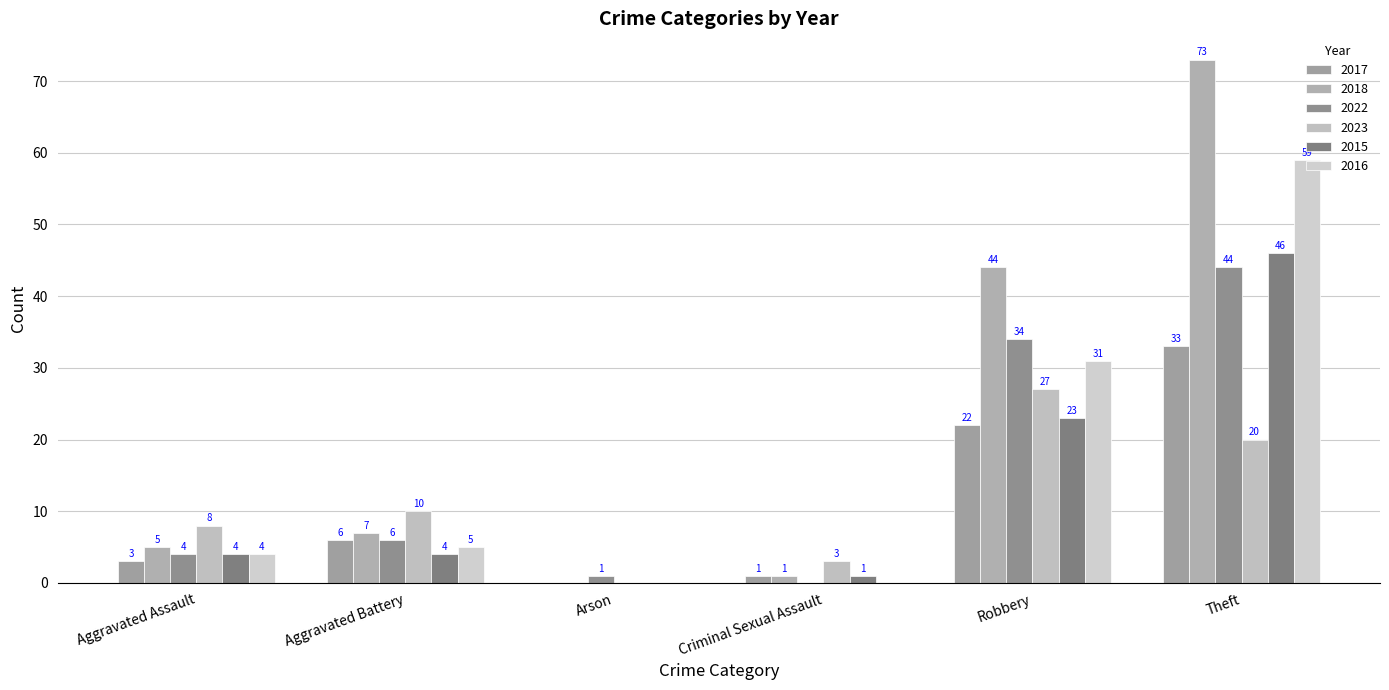

Reading left to right, what are all the values shown in this chart?

2017: 3	6	0	1	22	33
2018: 5	7	0	1	44	73
2022: 4	6	1	0	34	44
2023: 8	10	0	3	27	20
2015: 4	4	0	1	23	46
2016: 4	5	0	0	31	59